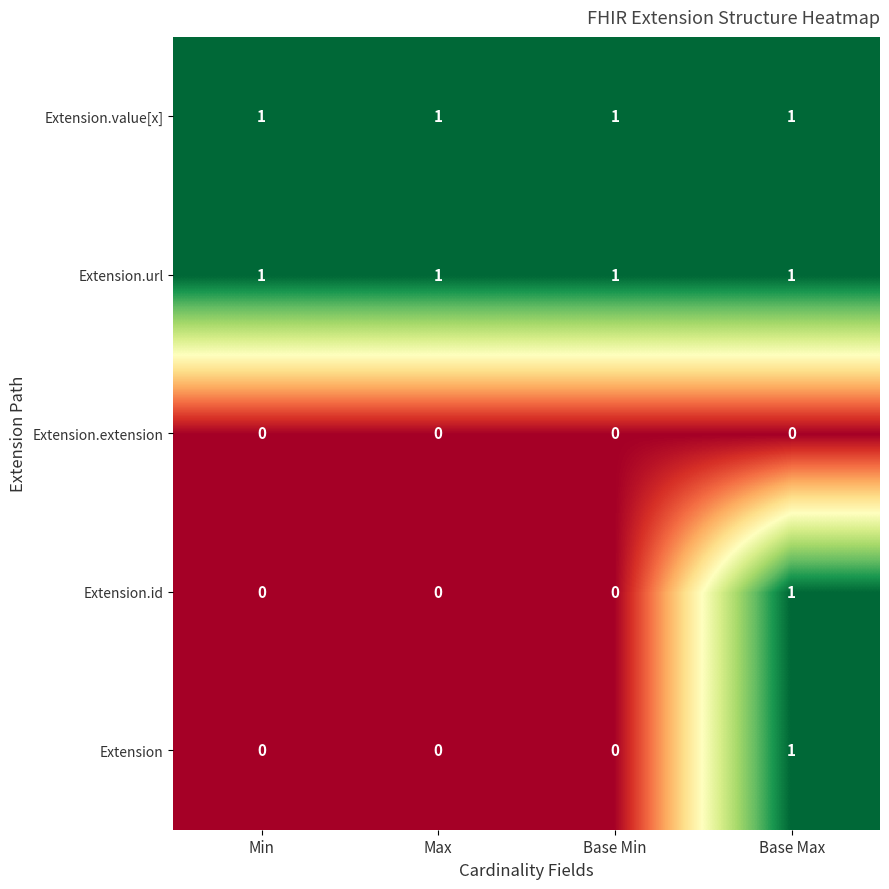

The value of Extension.value[x] at Max is 2. True or false?

False